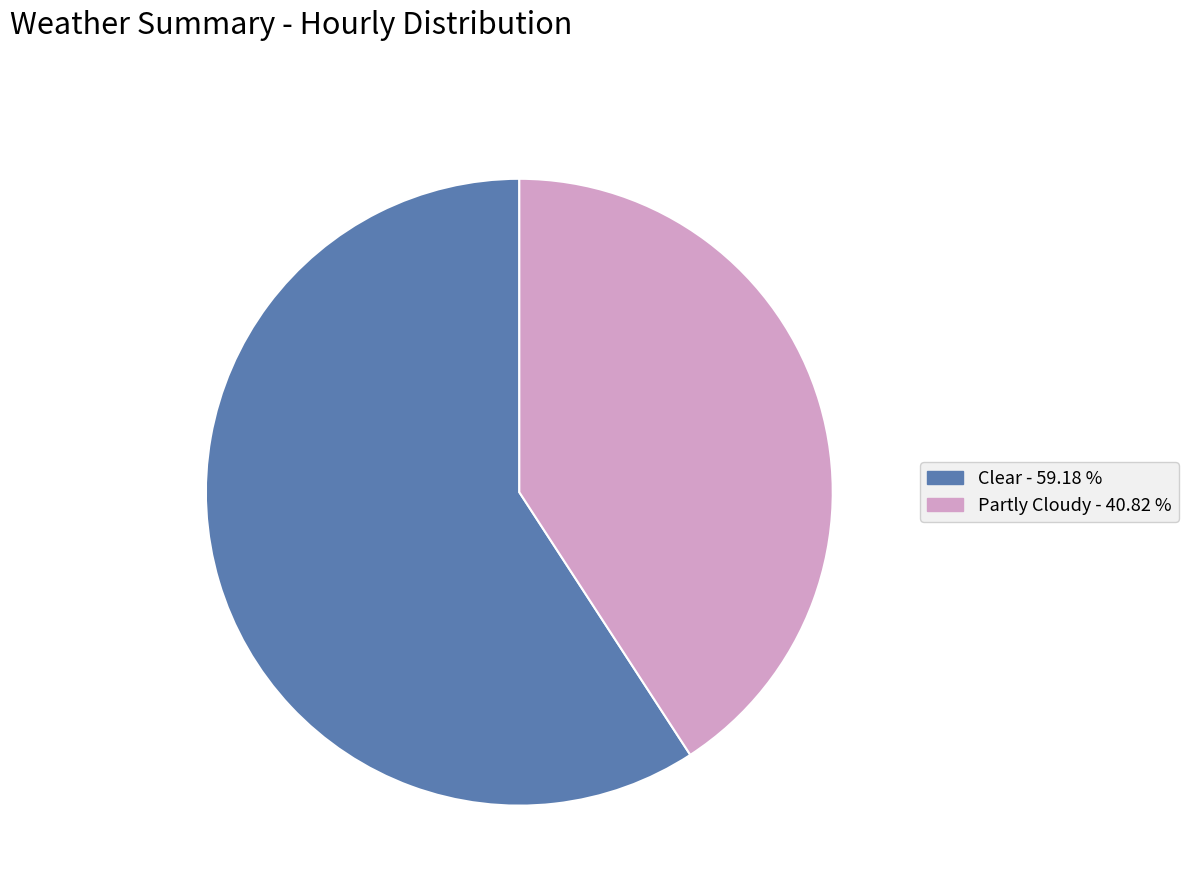

Rank the categories by value from highest to lowest.

Clear, Partly Cloudy